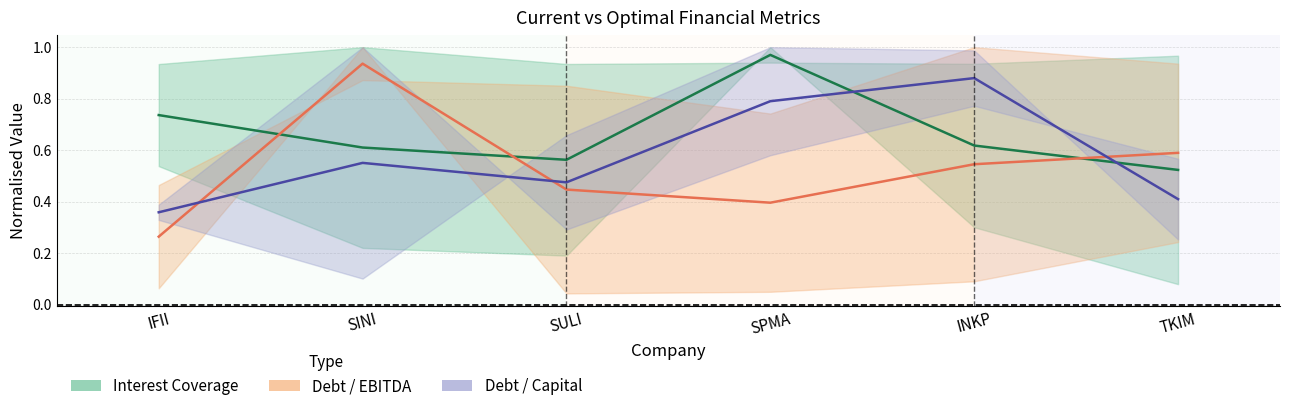

Count the number of data series in this chart.

3